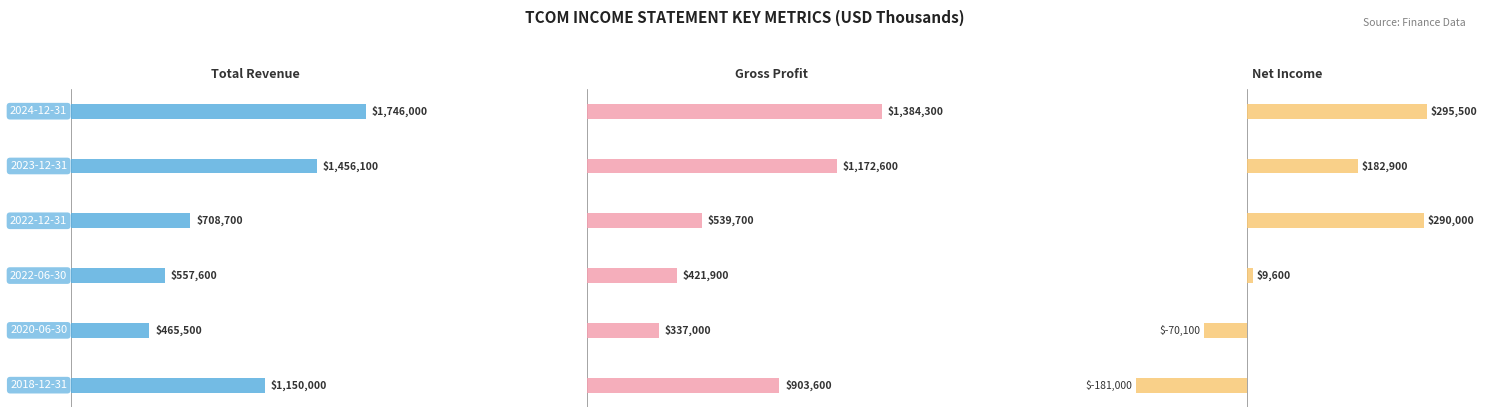

What is the lowest value of the Net Income series?

-181000